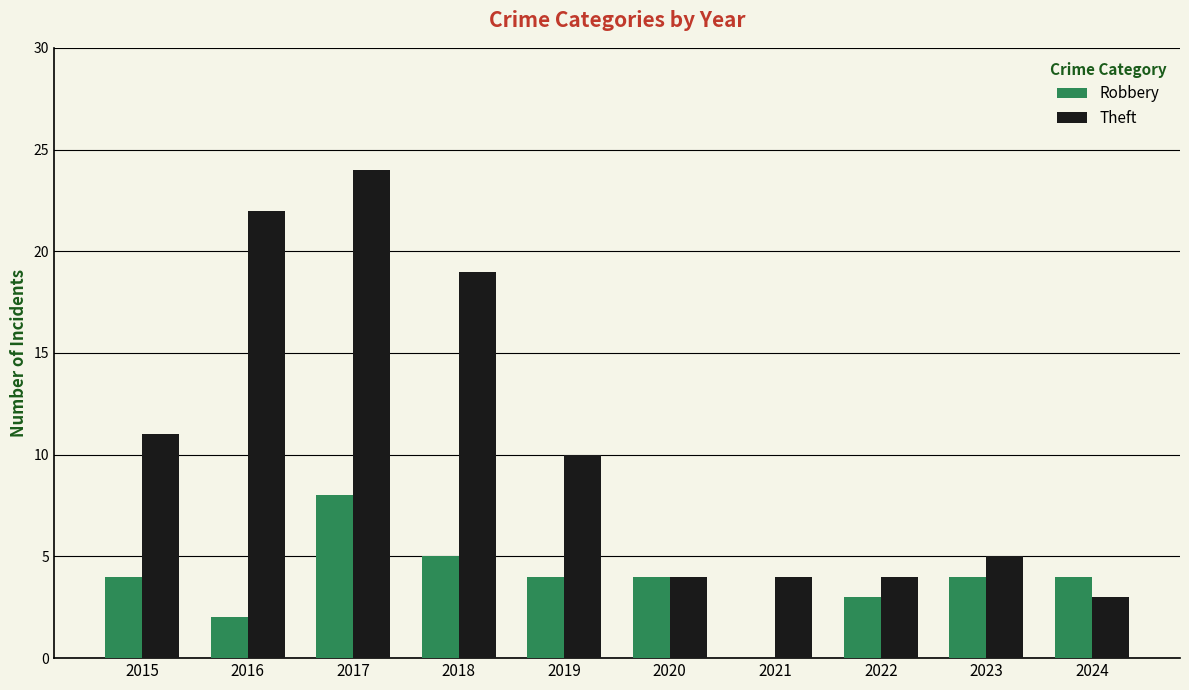

Which series changed the most between 2019 and 2024?

Theft